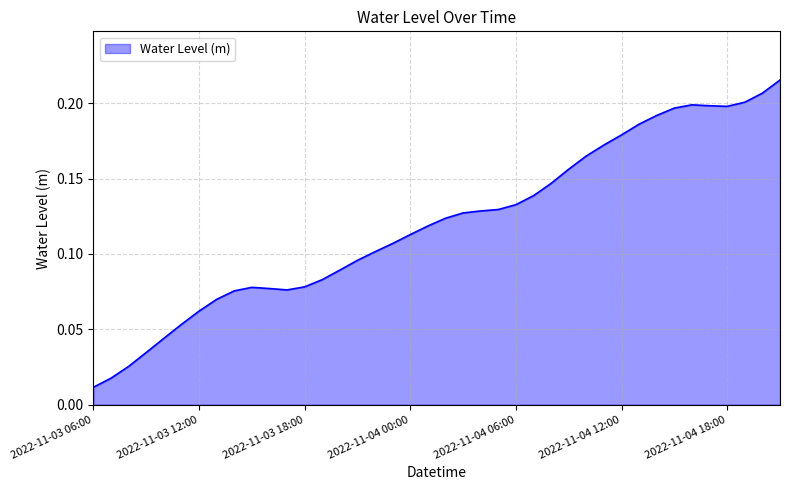

Rank the categories by value from lowest to highest.

2022-11-03 06:00, 2022-11-03 07:00, 2022-11-03 08:00, 2022-11-03 09:00, 2022-11-03 10:00, 2022-11-03 11:00, 2022-11-03 12:00, 2022-11-03 13:00, 2022-11-03 14:00, 2022-11-03 17:00, 2022-11-03 16:00, 2022-11-03 15:00, 2022-11-03 18:00, 2022-11-03 19:00, 2022-11-03 20:00, 2022-11-03 21:00, 2022-11-03 22:00, 2022-11-03 23:00, 2022-11-04 00:00, 2022-11-04 01:00, 2022-11-04 02:00, 2022-11-04 03:00, 2022-11-04 04:00, 2022-11-04 05:00, 2022-11-04 06:00, 2022-11-04 07:00, 2022-11-04 08:00, 2022-11-04 09:00, 2022-11-04 10:00, 2022-11-04 11:00, 2022-11-04 12:00, 2022-11-04 13:00, 2022-11-04 14:00, 2022-11-04 15:00, 2022-11-04 18:00, 2022-11-04 17:00, 2022-11-04 16:00, 2022-11-04 19:00, 2022-11-04 20:00, 2022-11-04 21:00